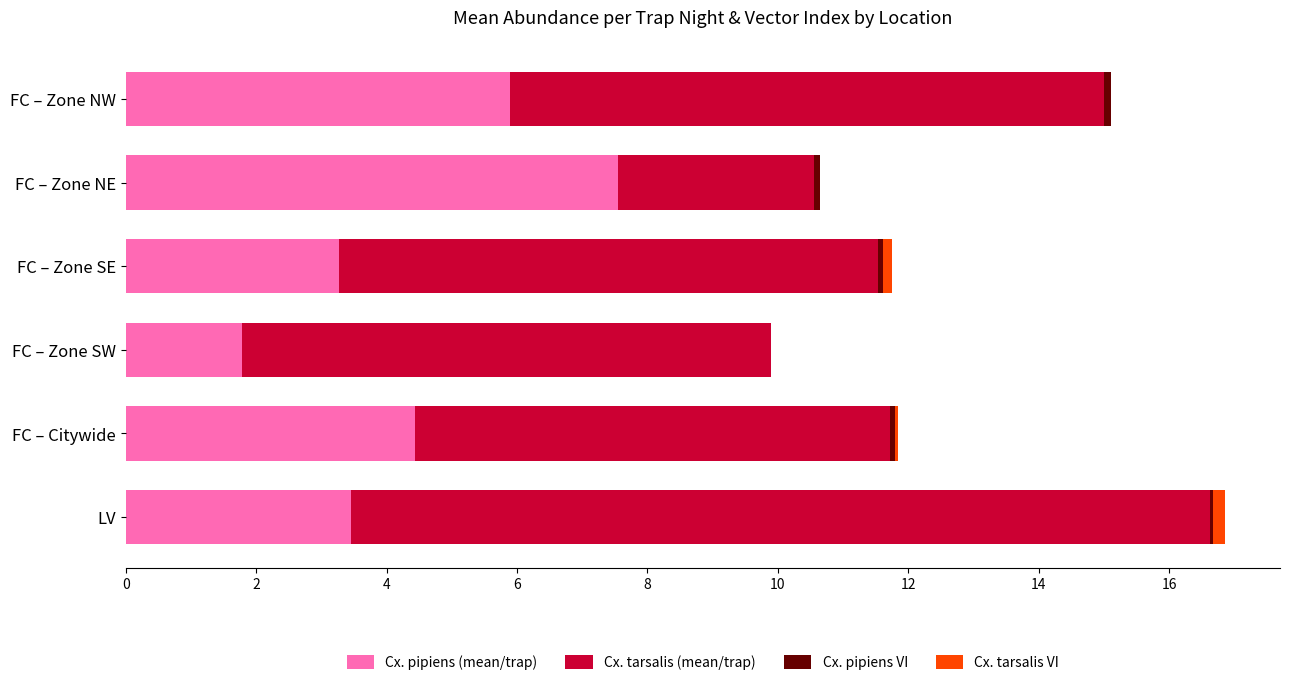

At which category is the sum across all series the highest?

LV